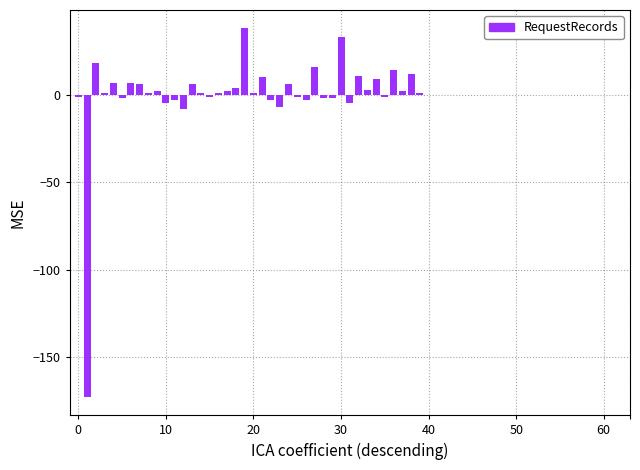

What is the difference between the maximum and minimum values?

211.0